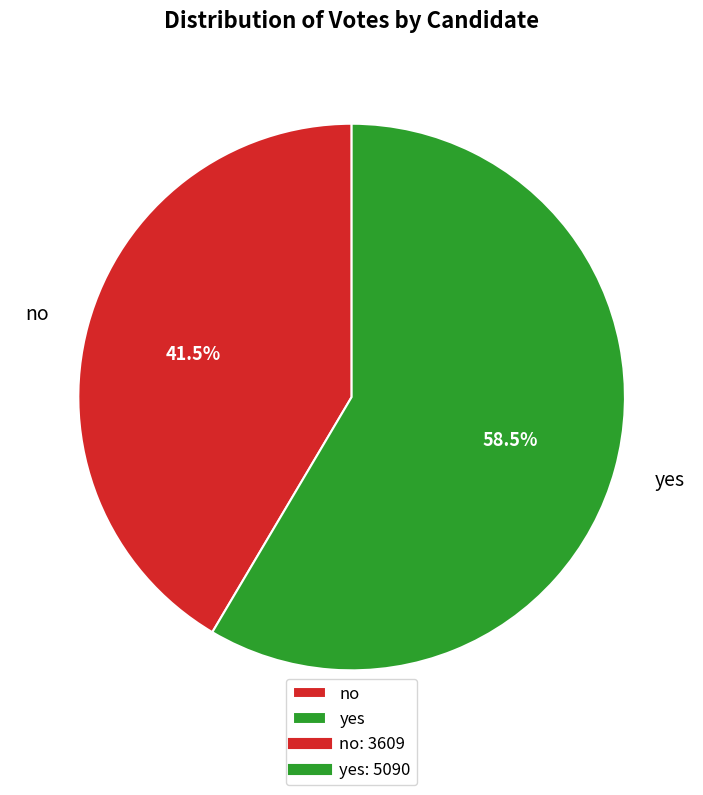

Is the sum of no and yes greater than half?

Yes